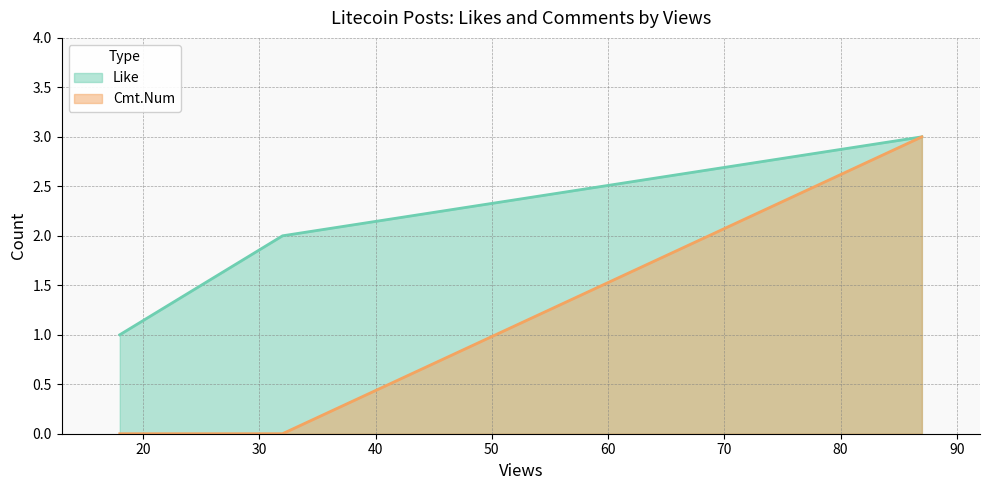

Which label corresponds to the smallest value in the chart?

32